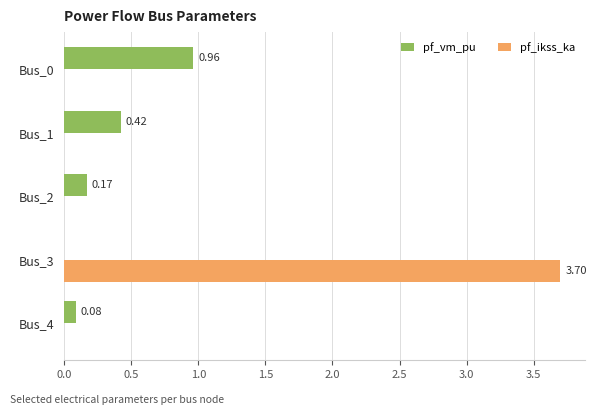

What is the sum of all pf_vm_pu values?

1.6